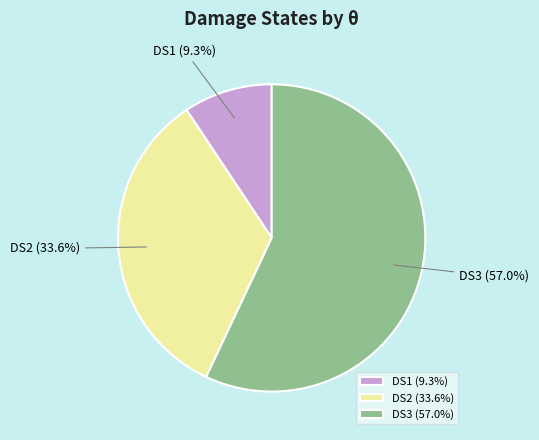

Which slice is the smallest?

DS1